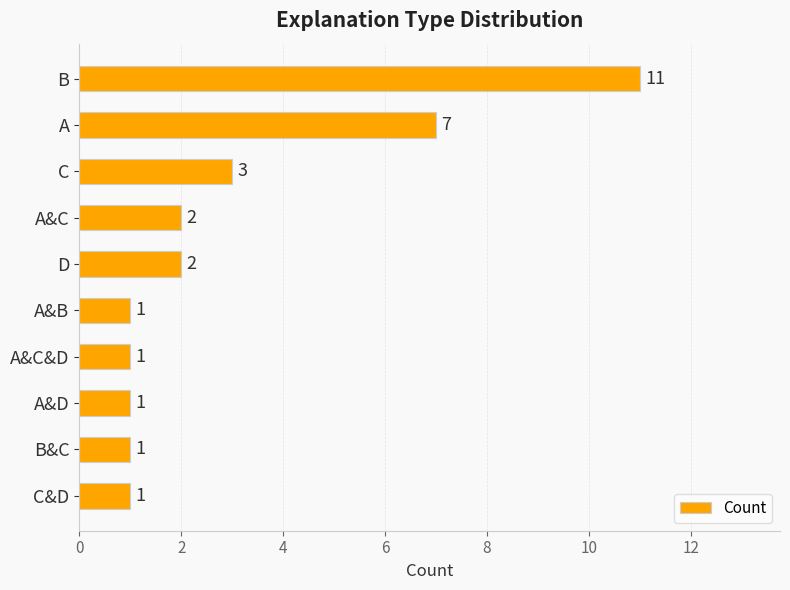

True or false: the data shows 2 at A&C&D.

False